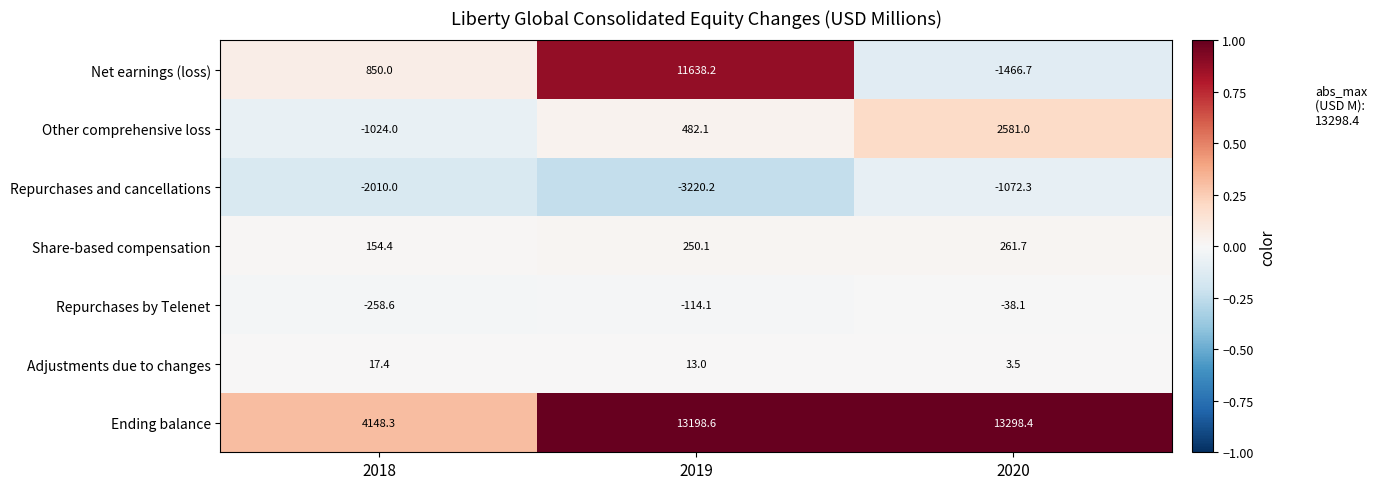

The Other comprehensive loss series shows 754.0 at 2020. True or false?

False